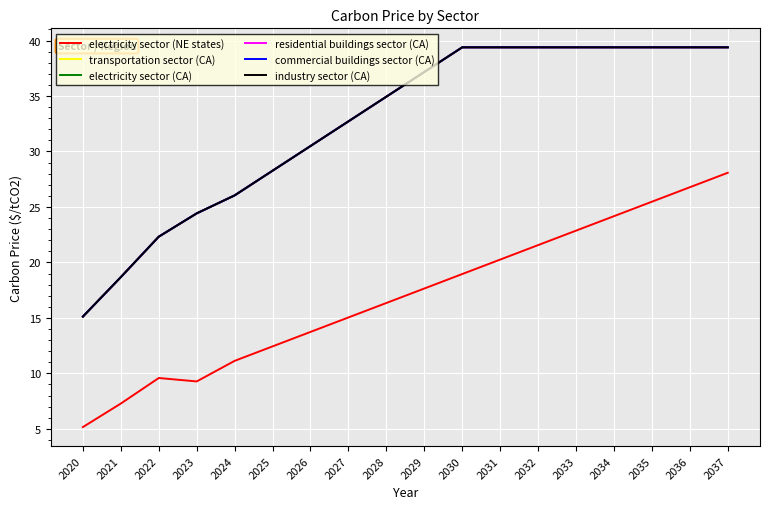

Reading left to right, list all the values displayed in this chart.

electricity sector (NE states): 5.2	7.3	9.6	9.3	11.1	12.4	13.7	15.0	16.3	17.6	19.0	20.3	21.6	22.9	24.2	25.5	26.8	28.1
transportation sector (CA): 15.1	18.7	22.3	24.4	26.0	28.3	30.5	32.7	34.9	37.2	39.4	39.4	39.4	39.4	39.4	39.4	39.4	39.4
electricity sector (CA): 15.1	18.7	22.3	24.4	26.0	28.3	30.5	32.7	34.9	37.2	39.4	39.4	39.4	39.4	39.4	39.4	39.4	39.4
residential buildings sector (CA): 15.1	18.7	22.3	24.4	26.0	28.3	30.5	32.7	34.9	37.2	39.4	39.4	39.4	39.4	39.4	39.4	39.4	39.4
commercial buildings sector (CA): 15.1	18.7	22.3	24.4	26.0	28.3	30.5	32.7	34.9	37.2	39.4	39.4	39.4	39.4	39.4	39.4	39.4	39.4
industry sector (CA): 15.1	18.7	22.3	24.4	26.0	28.3	30.5	32.7	34.9	37.2	39.4	39.4	39.4	39.4	39.4	39.4	39.4	39.4